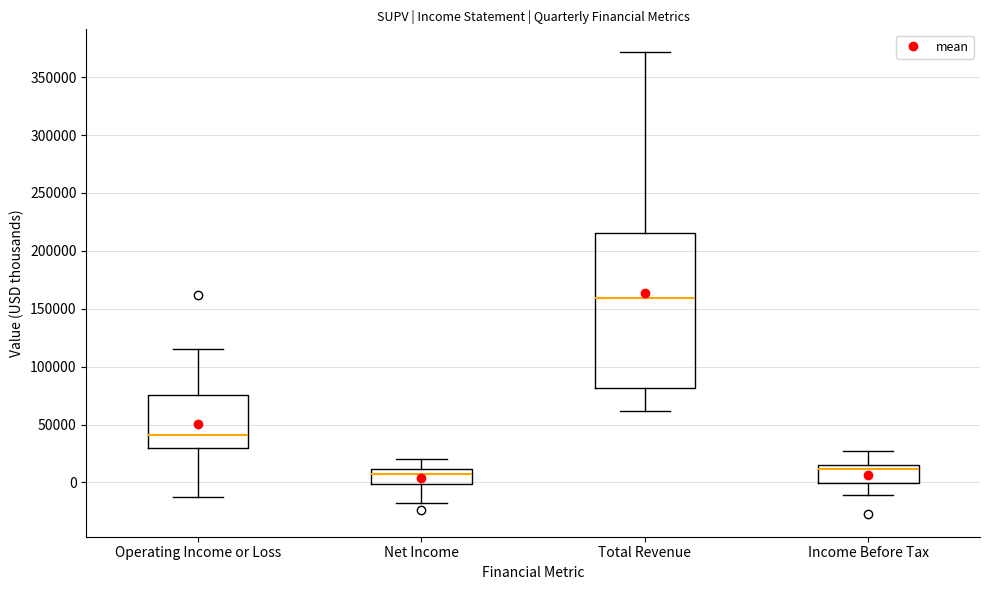

Reading left to right, transcribe this box plot: for each box, give where its median line is, the range the box spans, and where its two whiskers end, as read against the y-axis. The values are not printed on the chart, so give them approximately, as read against the axis.

Operating Income or Loss: median 40000, box 30000 to 75000, whiskers -15000 to 115000
Net Income: median 10000 (just below the box's upper edge), box 0 to 10000, whiskers -20000 to 20000
Total Revenue: median 160000, box 80000 to 215000, whiskers 60000 to 370000
Income Before Tax: median 10000, box 0 to 15000, whiskers -10000 to 25000